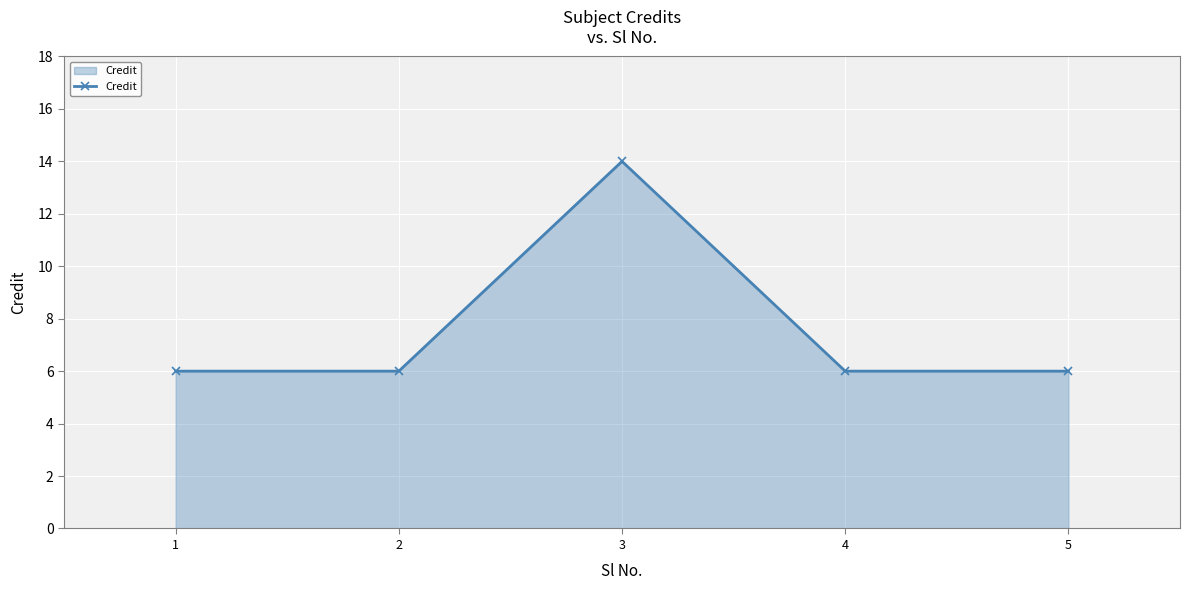

What is the value of the 2nd point from the left?

6